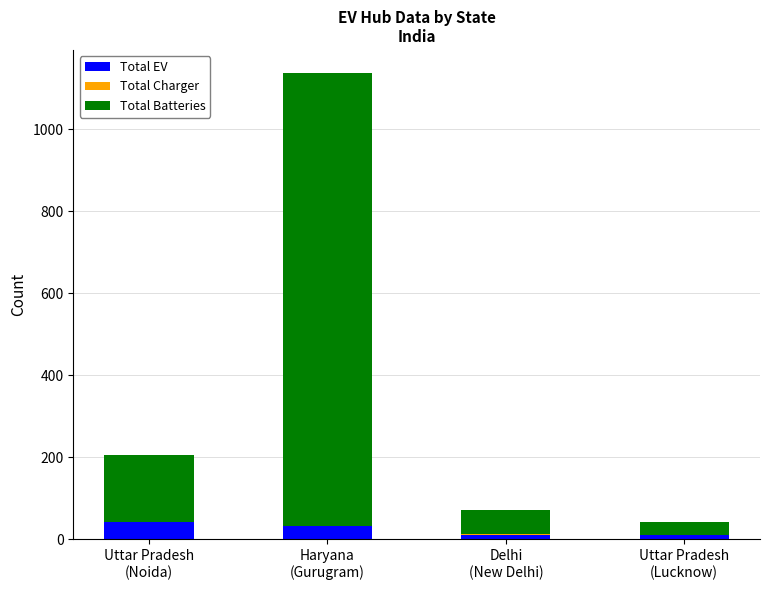

What is the sum of all Total EV values?

92